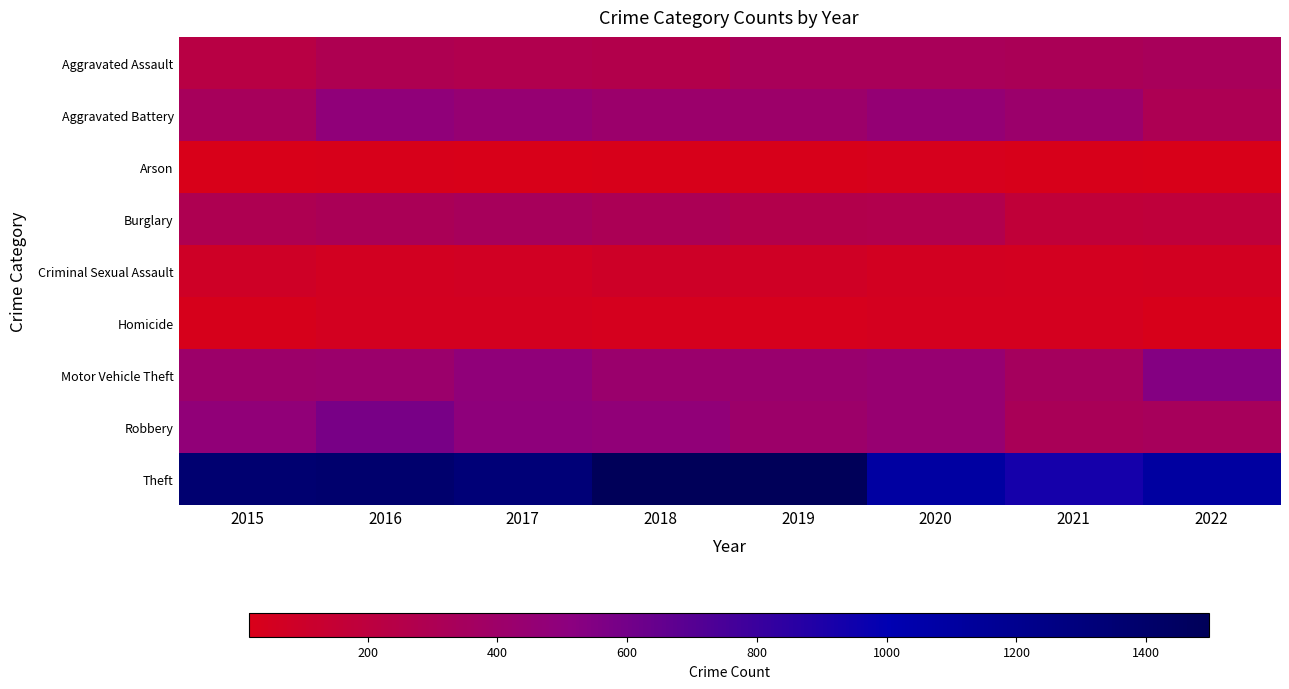

Count the number of categories in the chart.

8